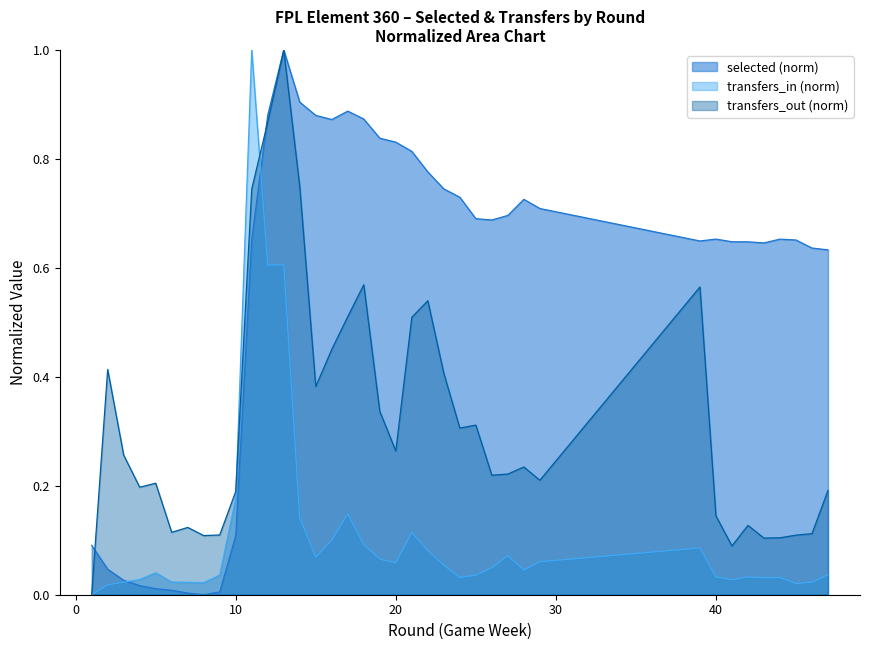

Rank the series by their average value, from lowest to highest.

transfers_in (norm), transfers_out (norm), selected (norm)